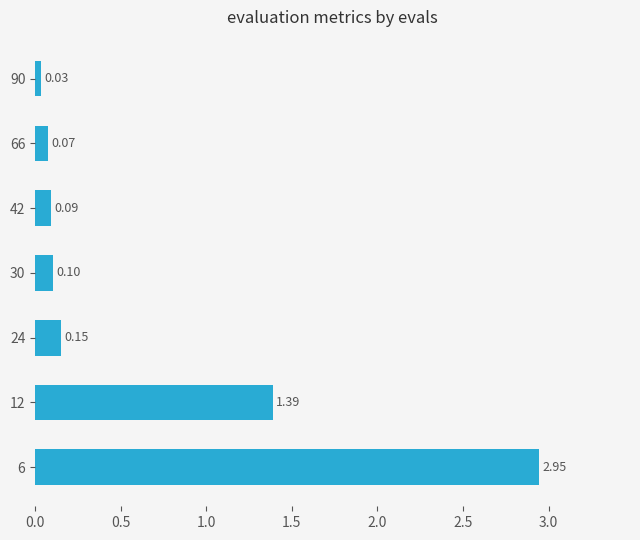

Between 12 and 24, which is larger?

12